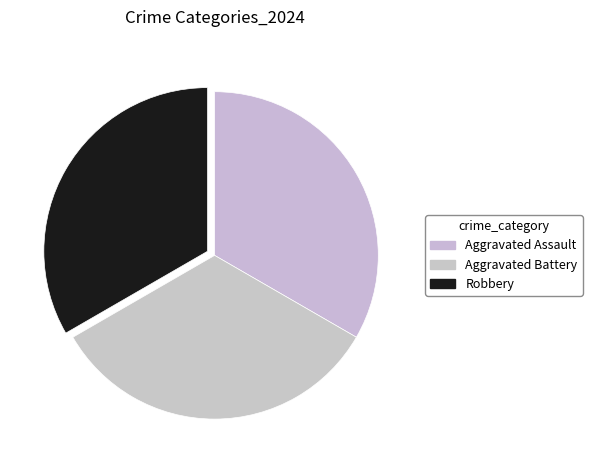

How many slices are in this pie chart?

3